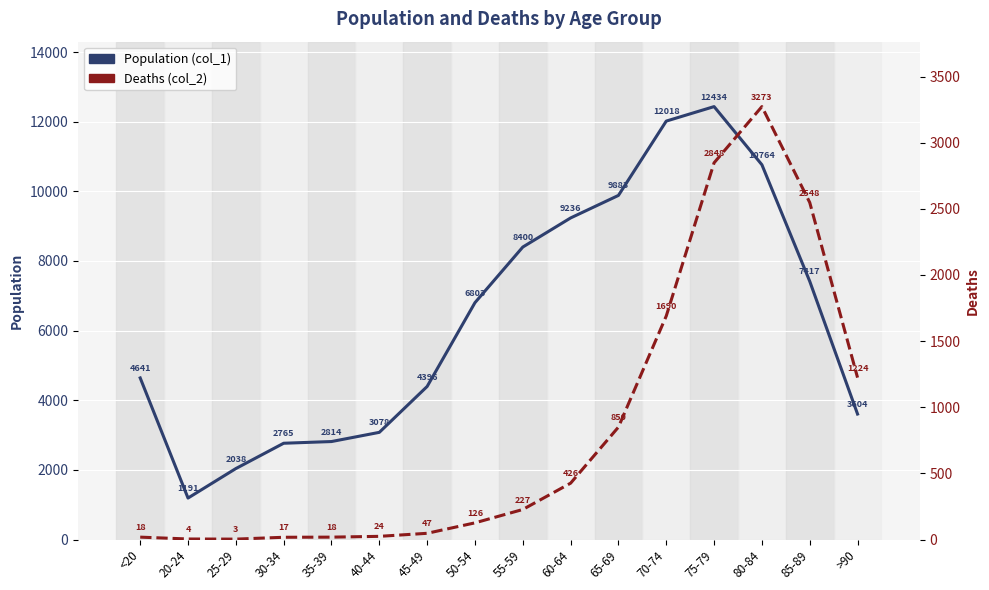

Reading right to left, list all the values displayed in this chart.

Population (col_1): 3604	7417	10764	12434	12018	9883	9236	8400	6803	4396	3078	2814	2765	2038	1191	4641
Deaths (col_2): 1224	2548	3273	2848	1690	850	426	227	126	47	24	18	17	3	4	18